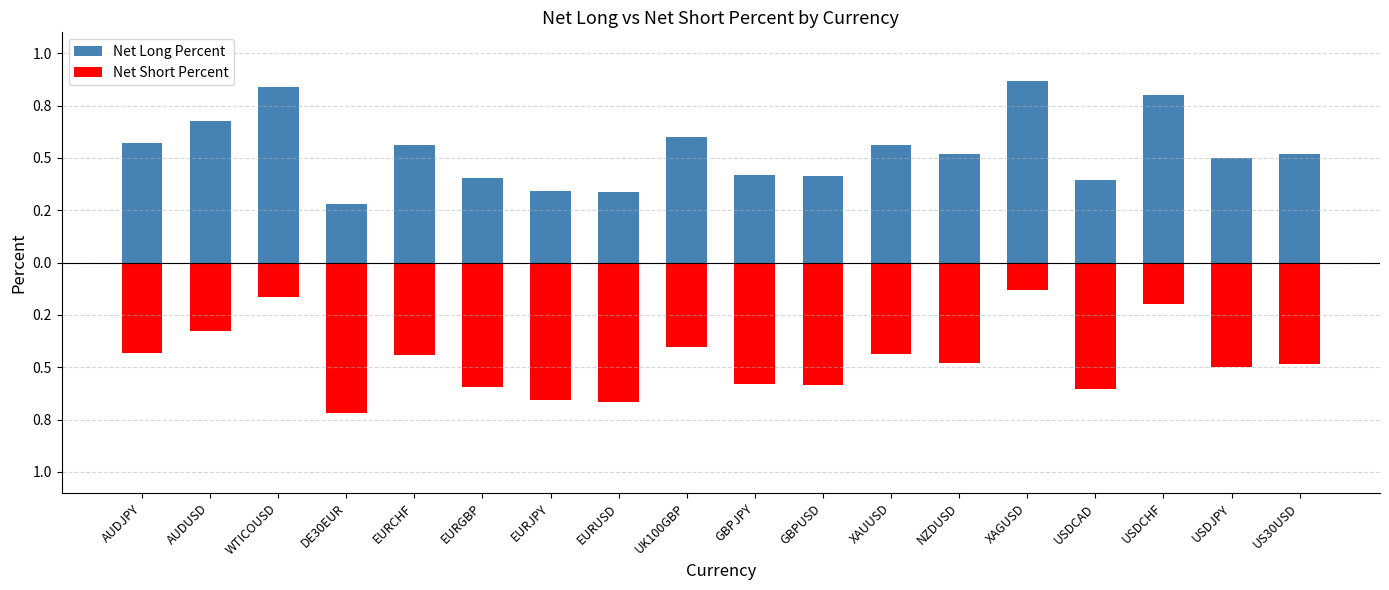

What is the maximum value for Net Long Percent?

0.9